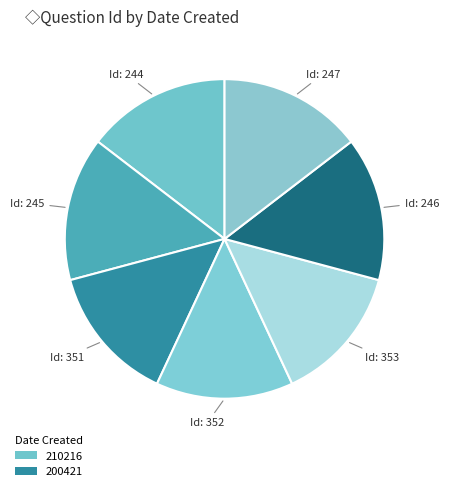

How many slices are in this pie chart?

7